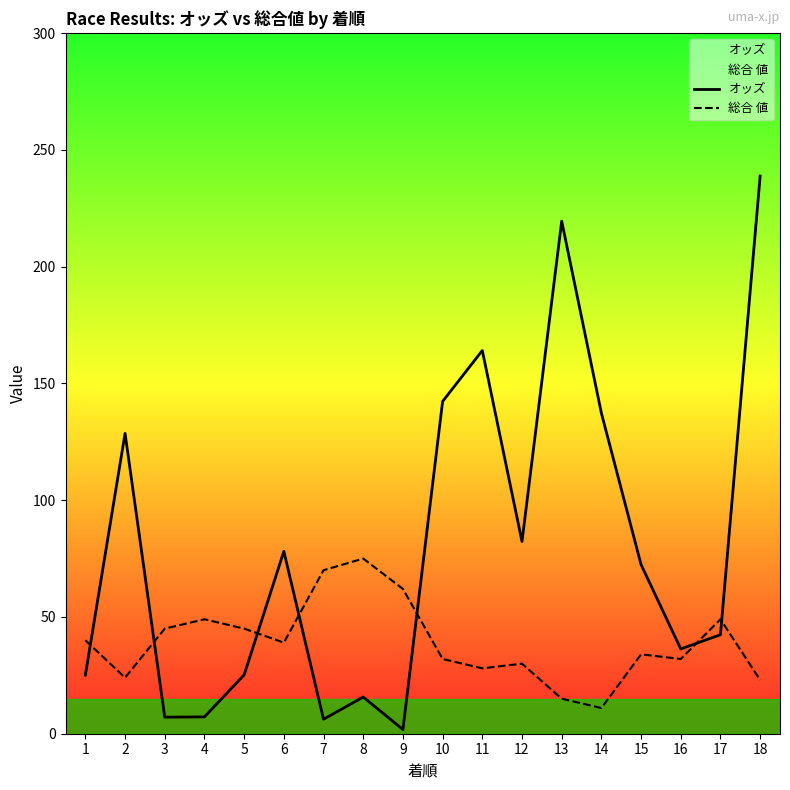

How many data points does each series have?

18